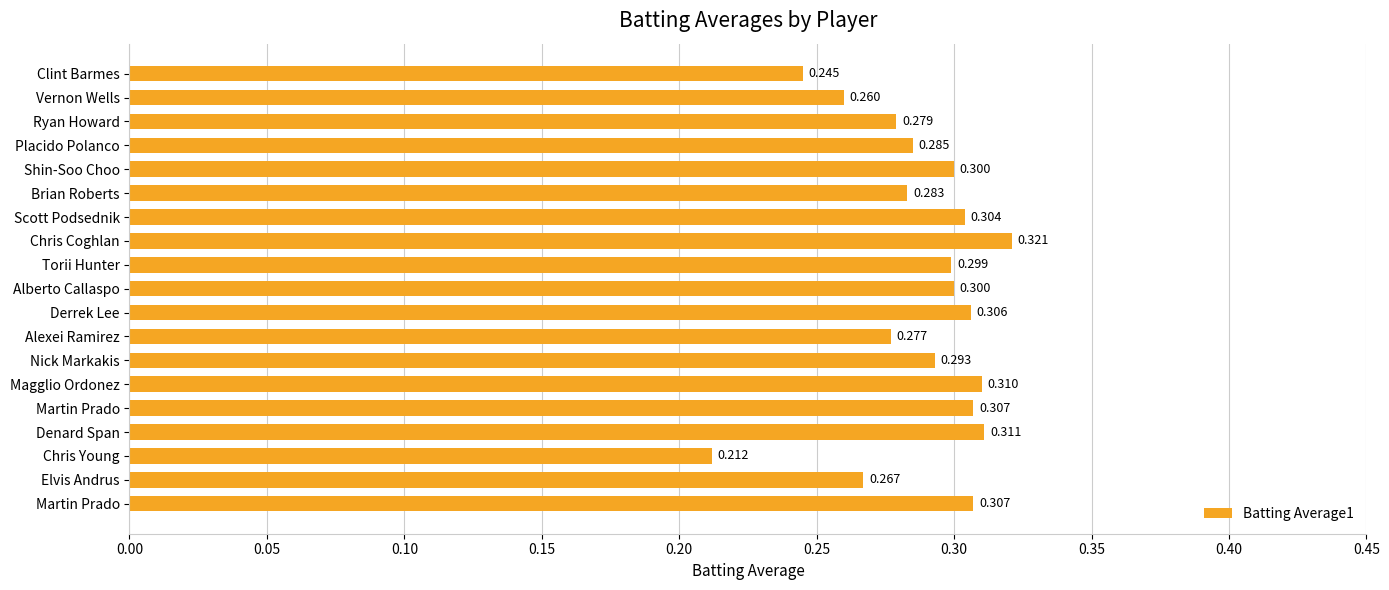

How many bars are there in total?

19